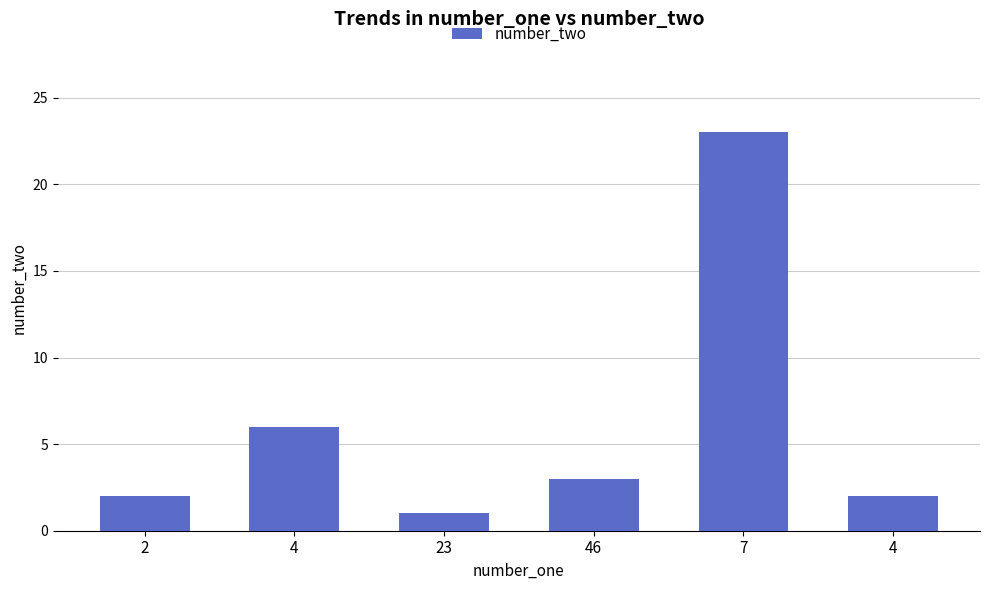

What is the difference between the second highest and second lowest values?

4